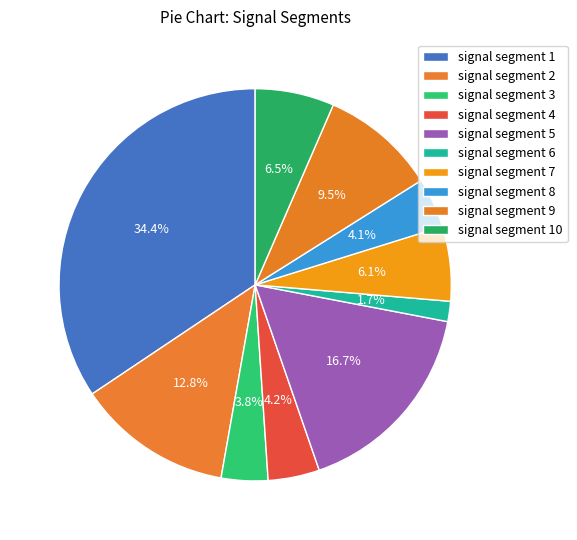

To the nearest percent, what is the average slice percentage?

10%